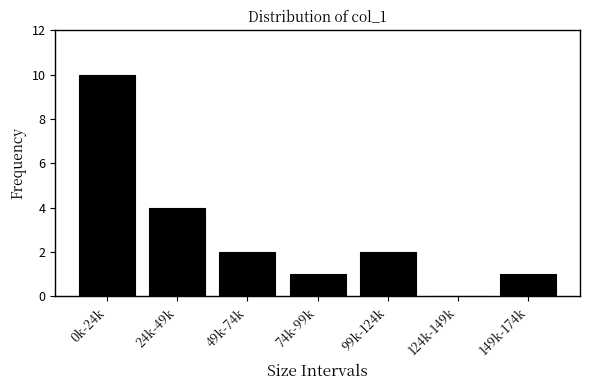

Reading right to left, list all the values displayed in this chart.

149k-174k=1	124k-149k=0	99k-124k=2	74k-99k=1	49k-74k=2	24k-49k=4	0k-24k=10